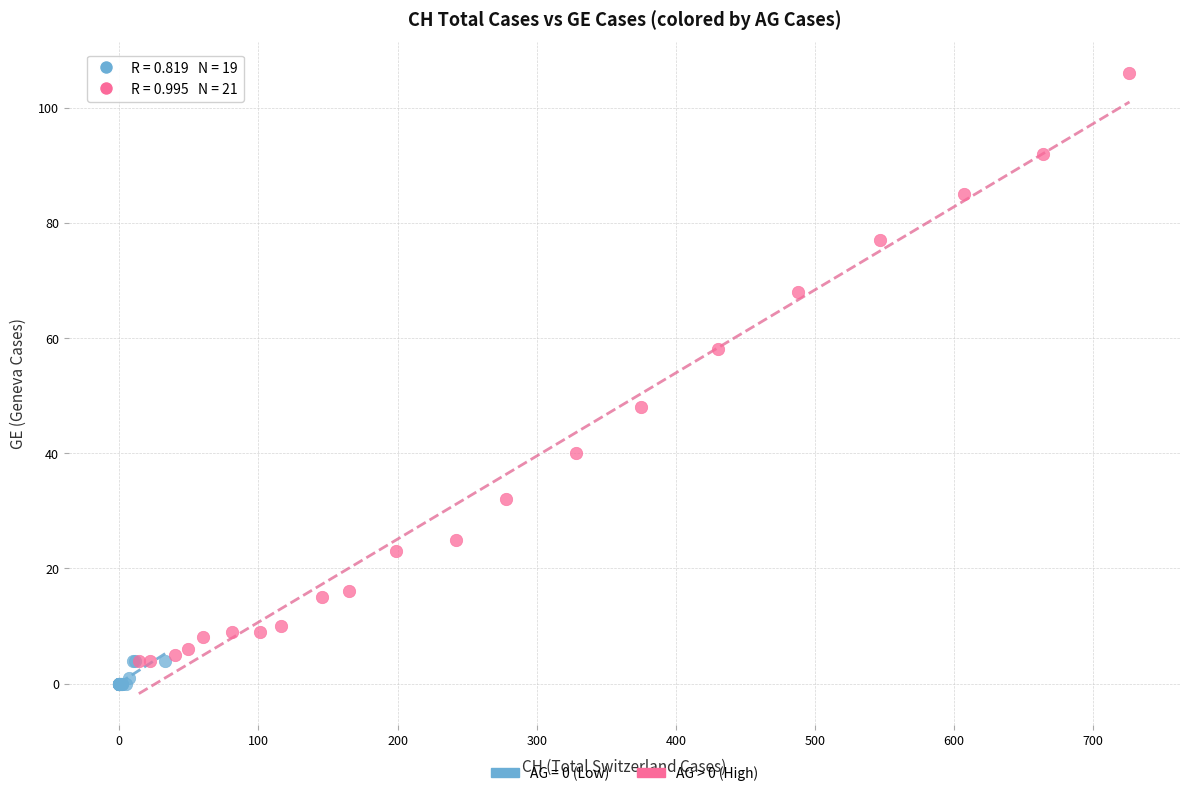

Which series reaches the maximum Y coordinate?

AG > 0 (High)